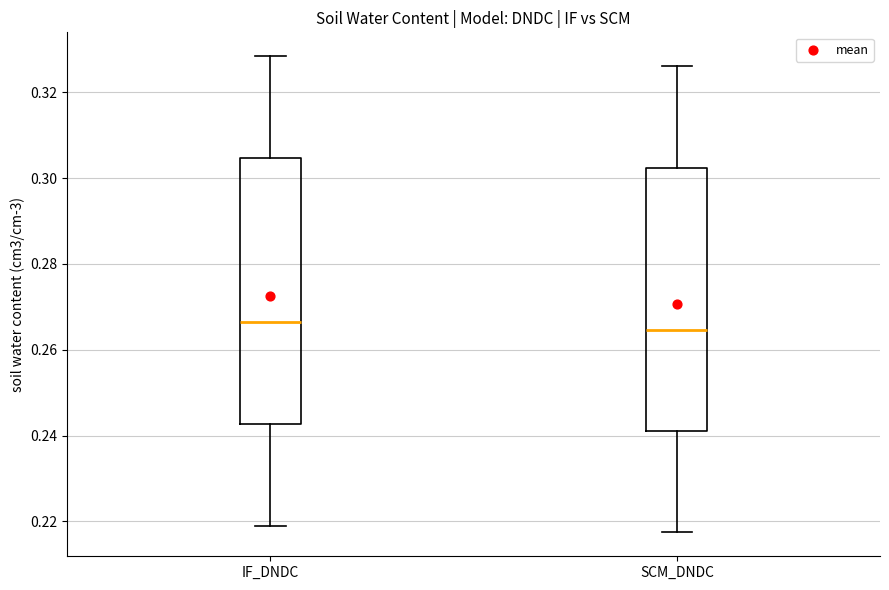

Reading left to right, read every box against the y-axis: the position of its median line, the range the box covers, and the ends of its whiskers. The values are not printed on the chart, so give them approximately, as read against the axis.

IF_DNDC: median 0.266, box 0.242 to 0.304, whiskers 0.218 to 0.328
SCM_DNDC: median 0.264, box 0.242 to 0.302, whiskers 0.218 to 0.326